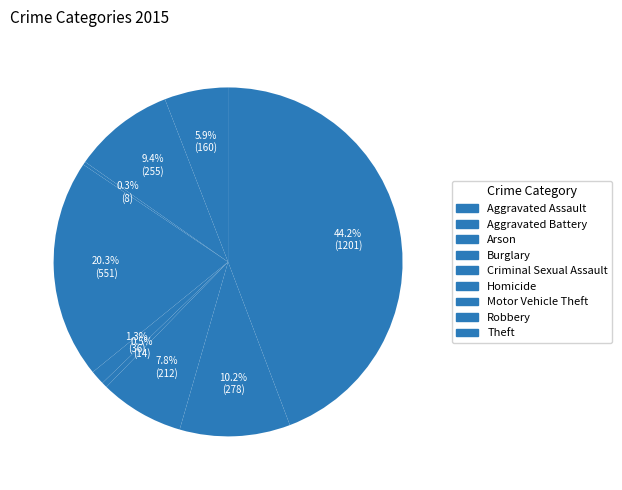

Combined, do Motor Vehicle Theft and Criminal Sexual Assault account for over 50%?

No